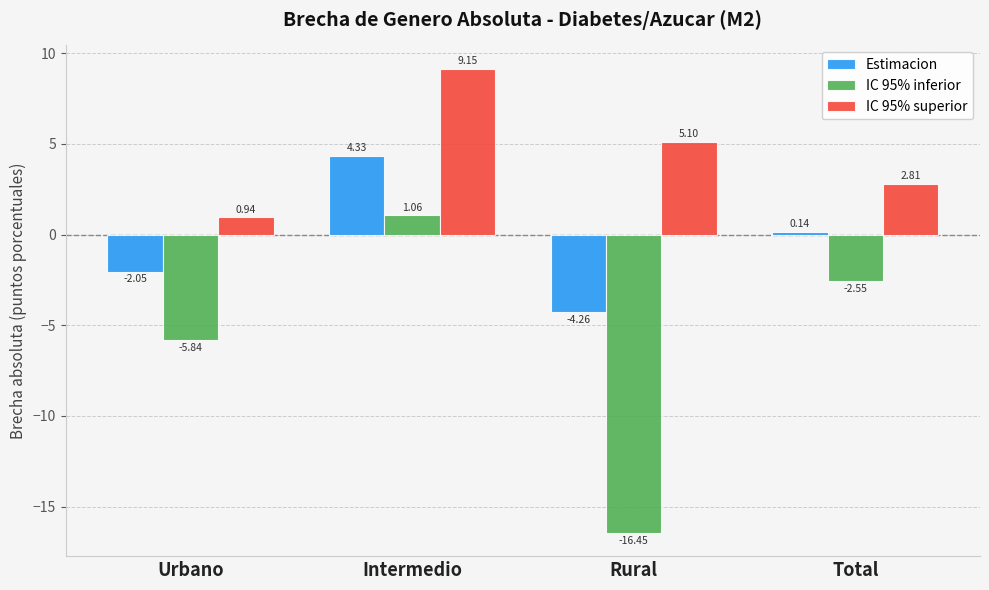

At which label does IC 95% inferior reach its peak?

Intermedio